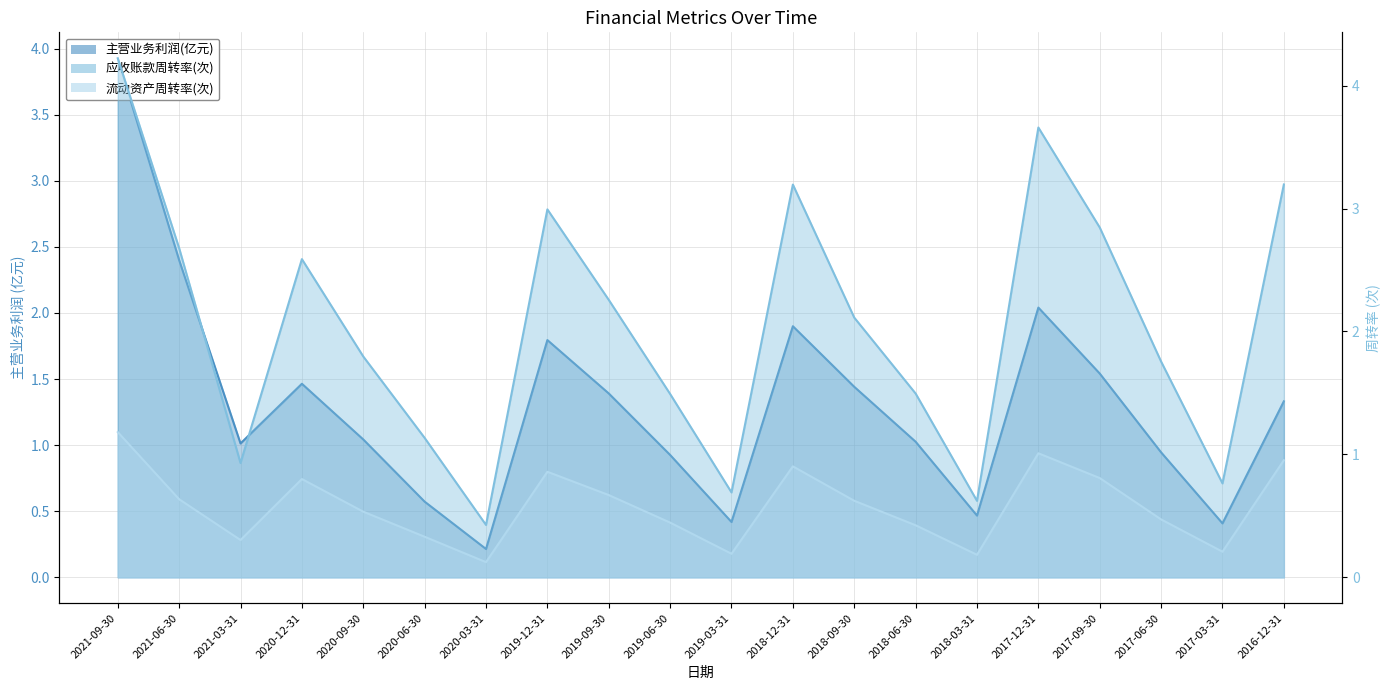

Where is 主营业务利润(元) nearest to the value 2?

2017-12-31